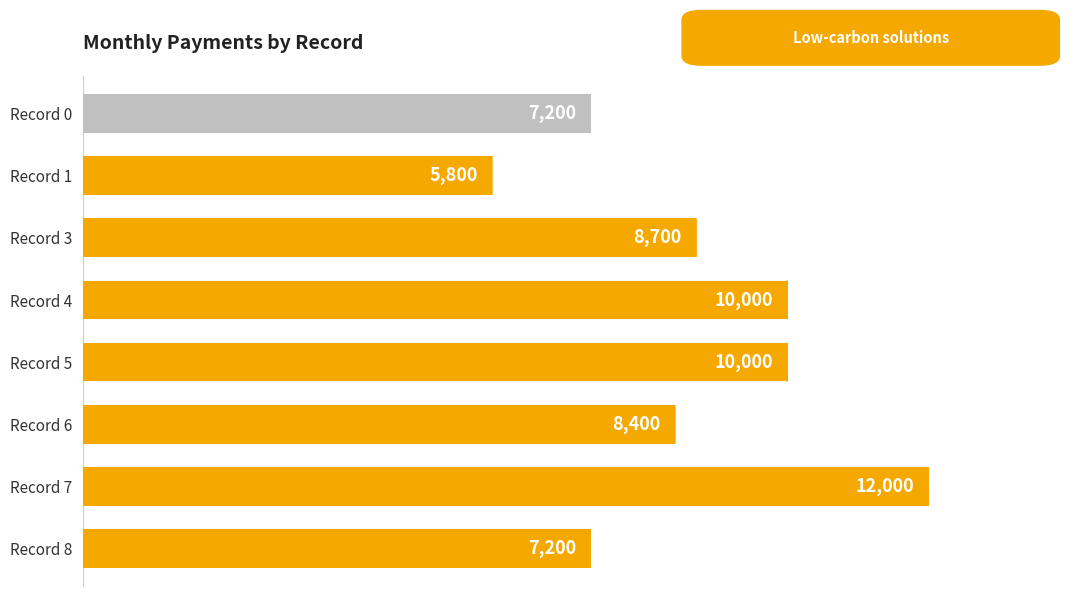

At which category does the chart reach its minimum across all series?

Record 1